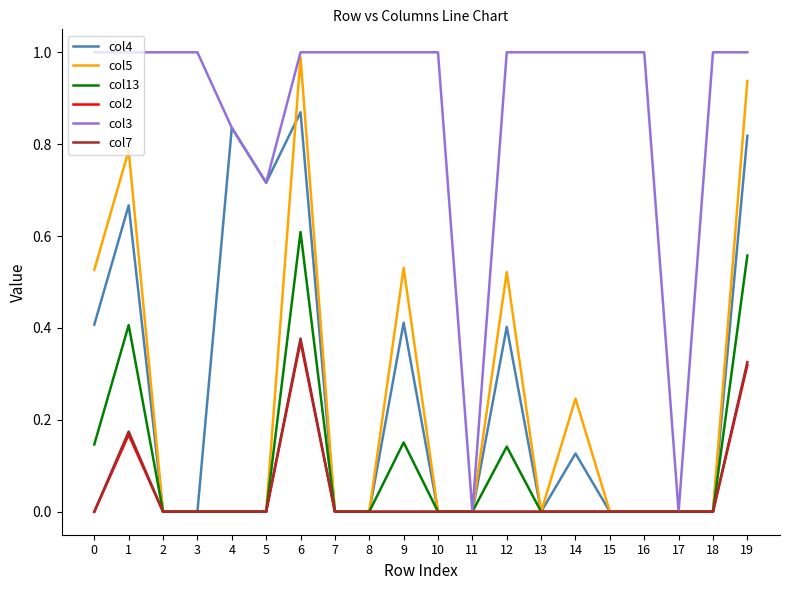

Which series changed the most between 11 and 14?

col3